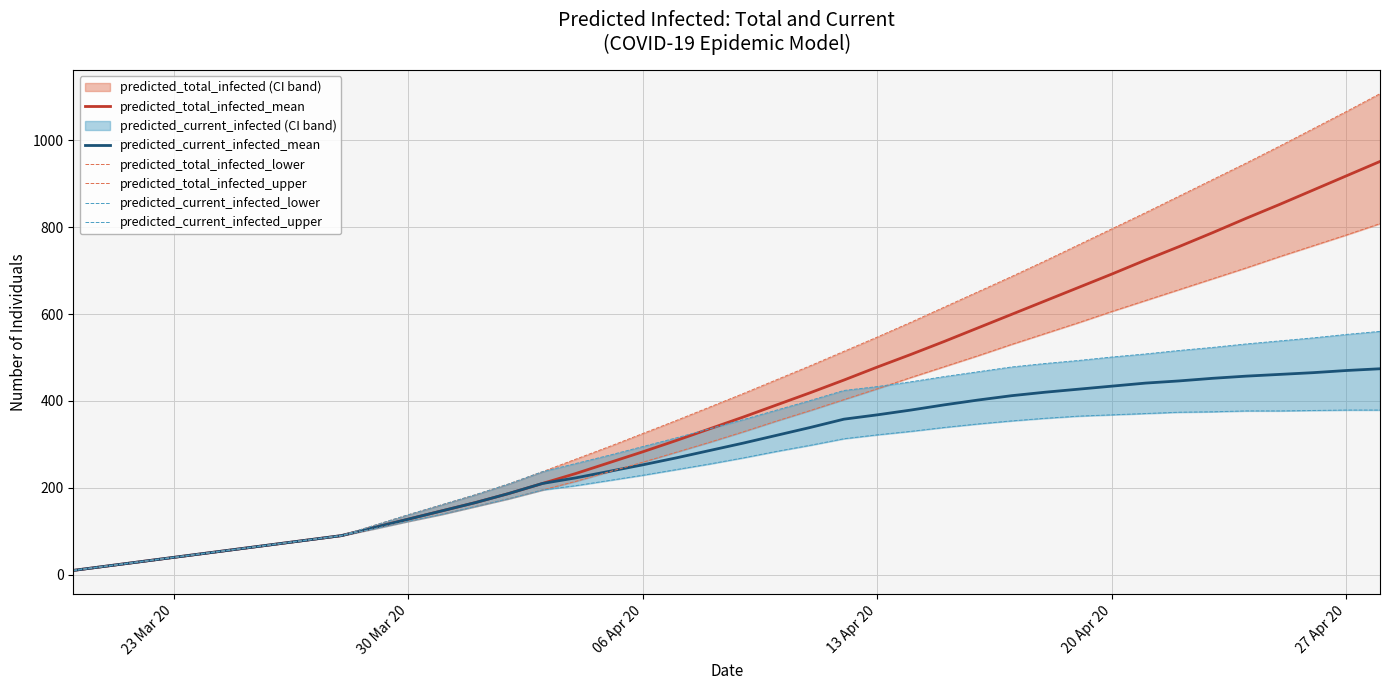

The value of predicted_current_infected_mean at 06 Apr 20 is 253. True or false?

True